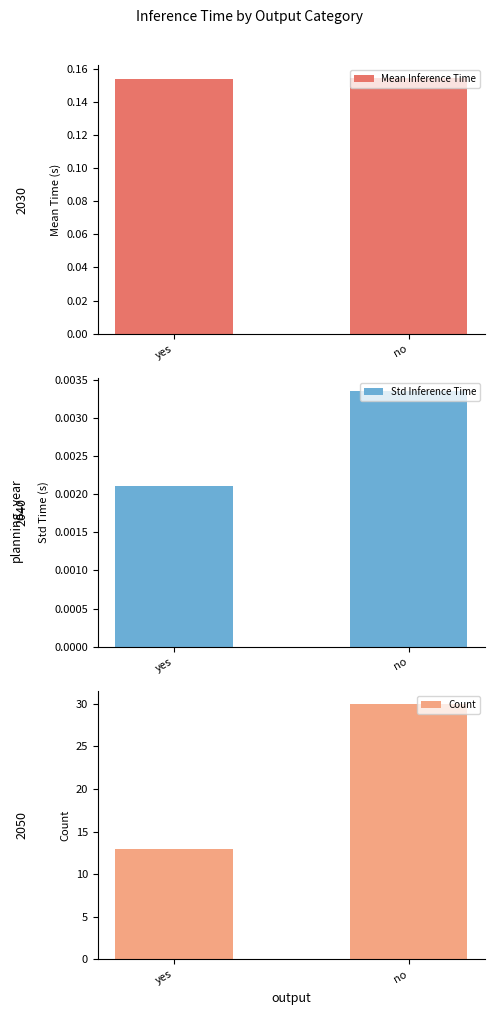

Between yes and no, which is larger?

no